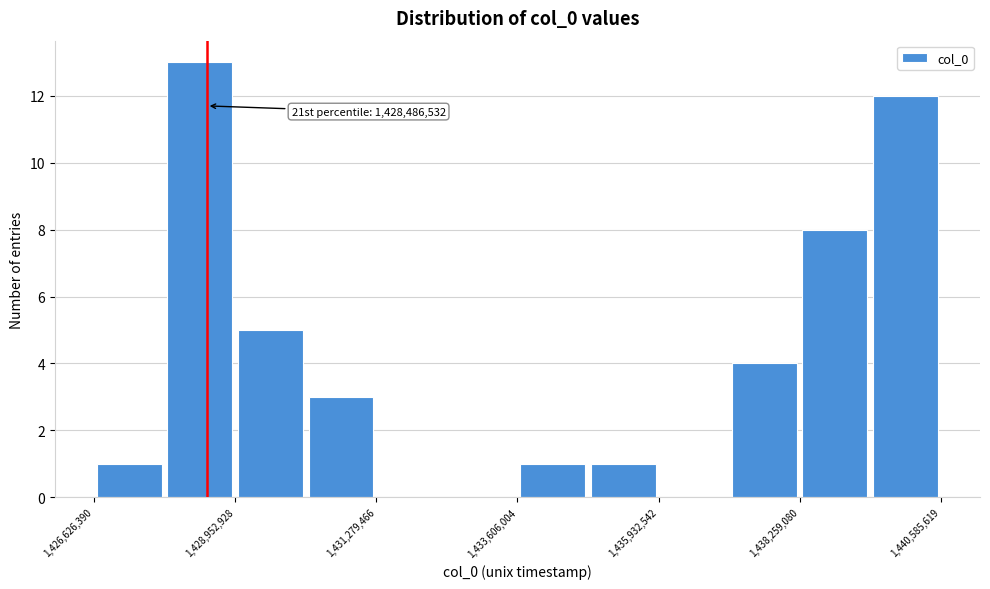

Around what value on the x-axis is the tallest bar? Give the approximate position of its centre, as read against the axis.

1428500000